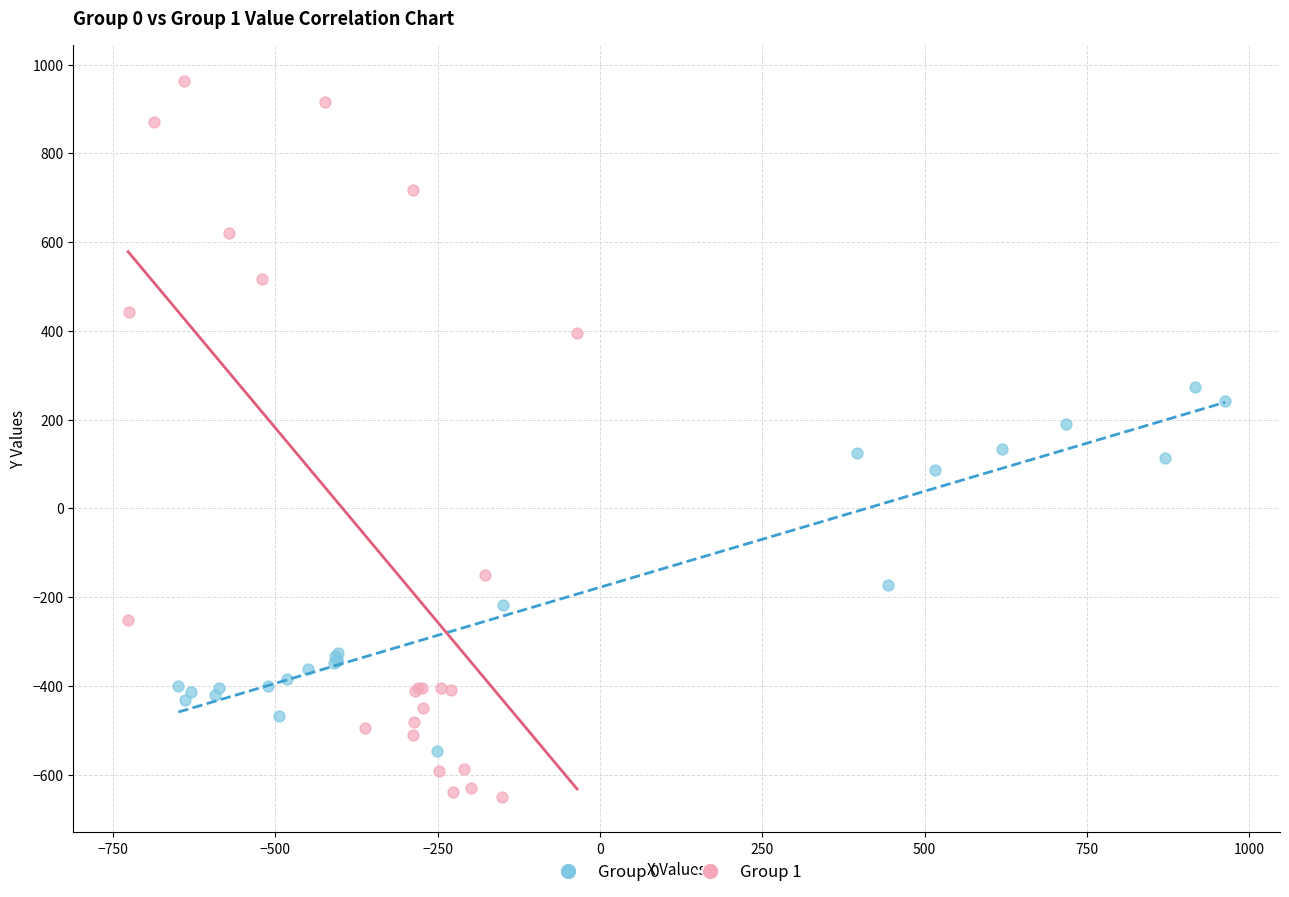

Which series contains the highest Y value?

Group 1